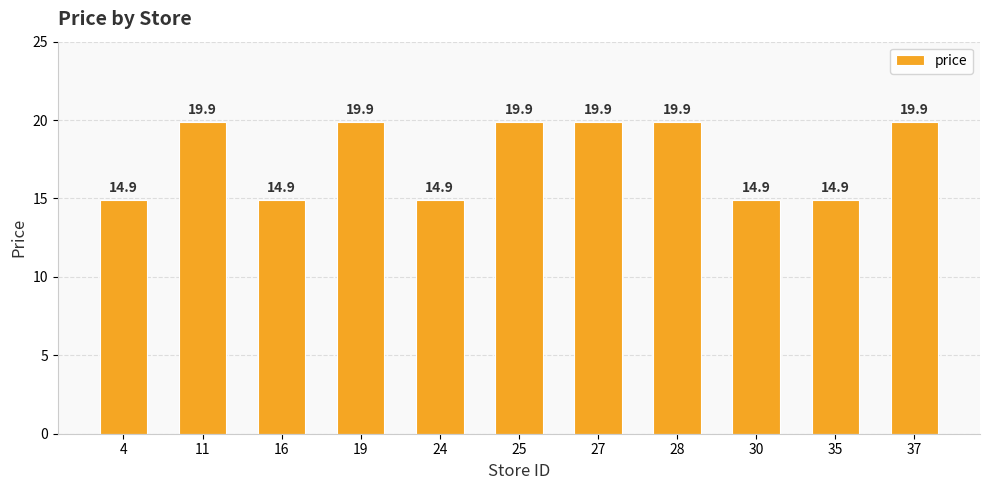

What is the average value?

17.6